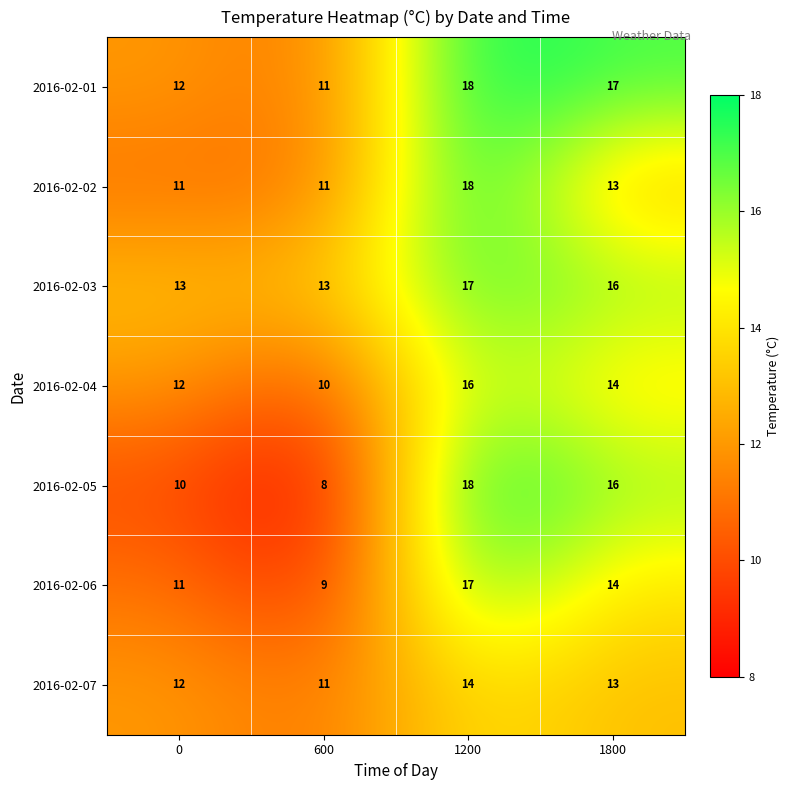

At which category is the sum across all series the highest?

1200